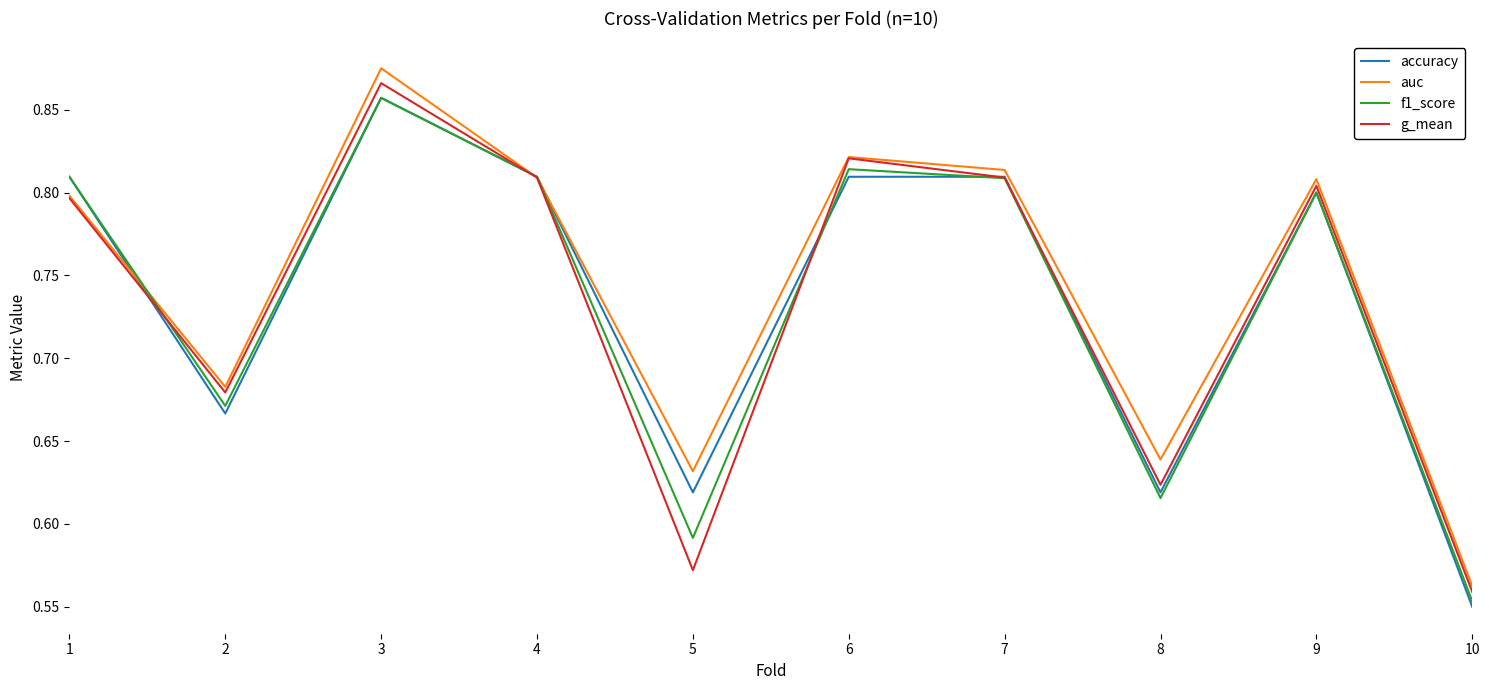

Which series has the largest total across all categories?

auc